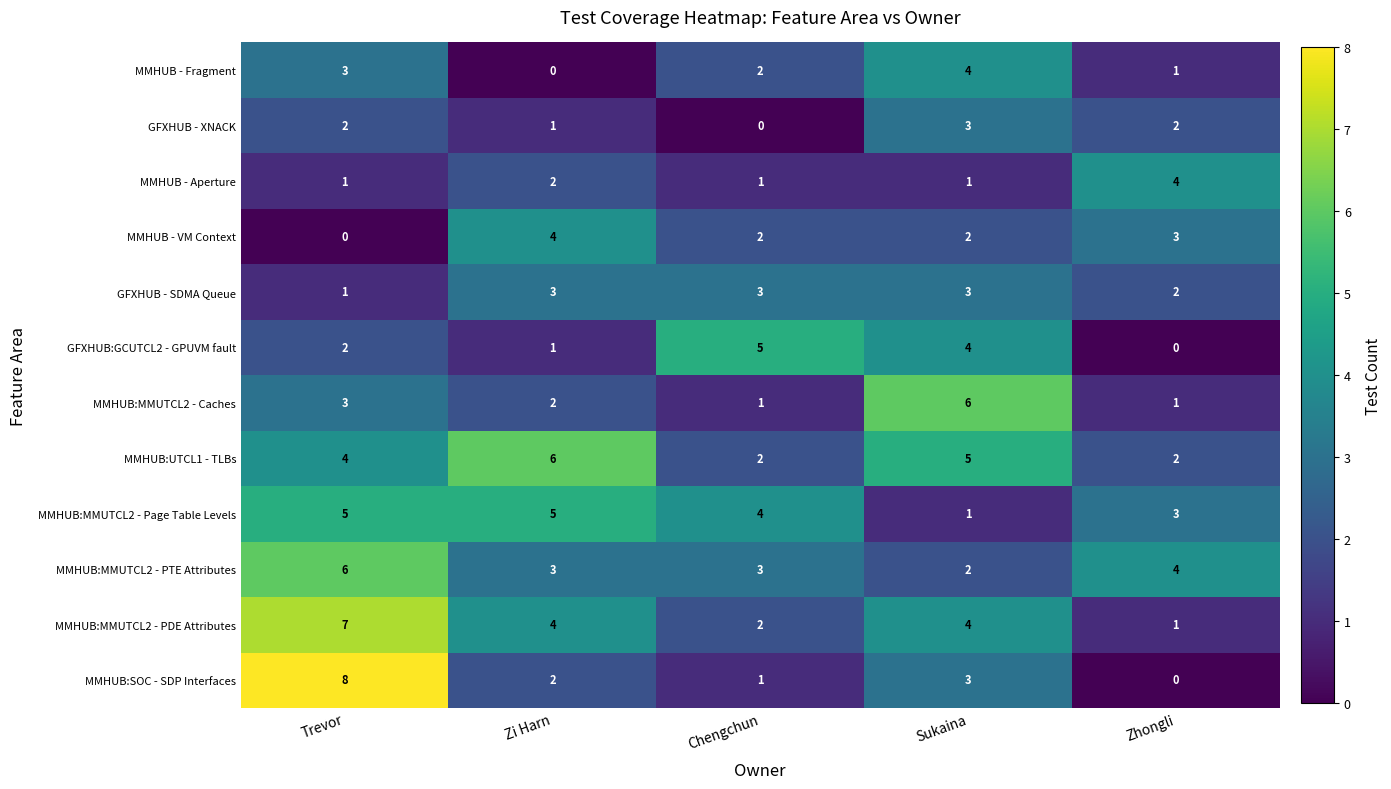

What is the difference between the highest and lowest values at Zhongli?

4